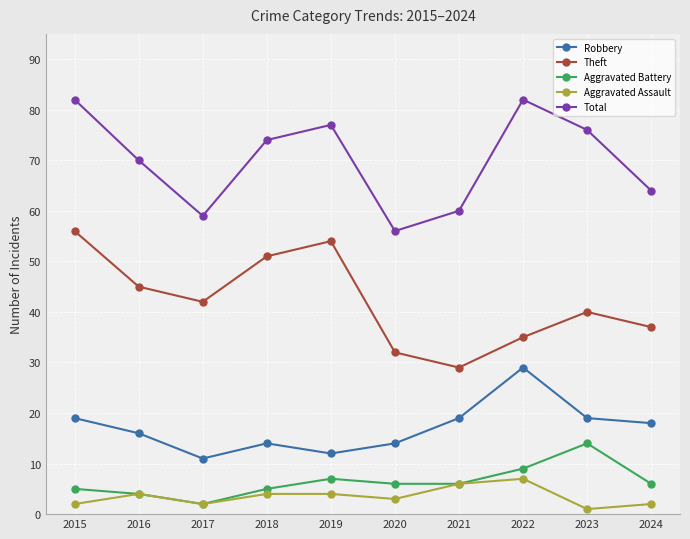

Reading left to right, transcribe all the data shown in this chart.

Robbery: 19	16	11	14	12	14	19	29	19	18
Theft: 56	45	42	51	54	32	29	35	40	37
Aggravated Battery: 5	4	2	5	7	6	6	9	14	6
Aggravated Assault: 2	4	2	4	4	3	6	7	1	2
Total: 82	70	59	74	77	56	60	82	76	64